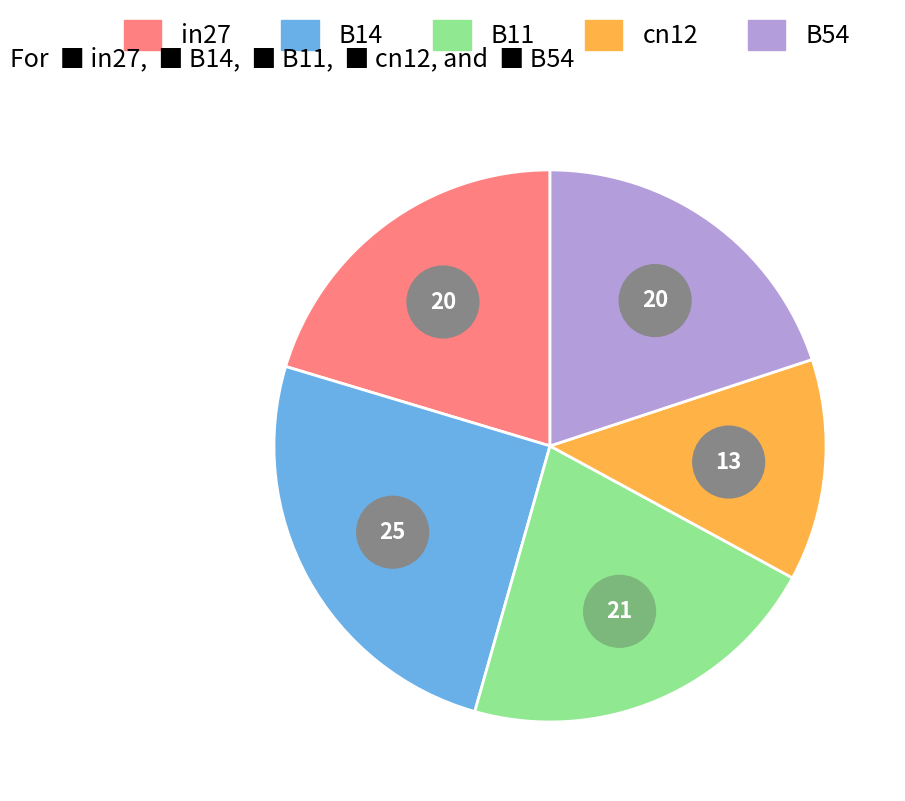

The in27 slice represents 20% of the pie. True or false?

True